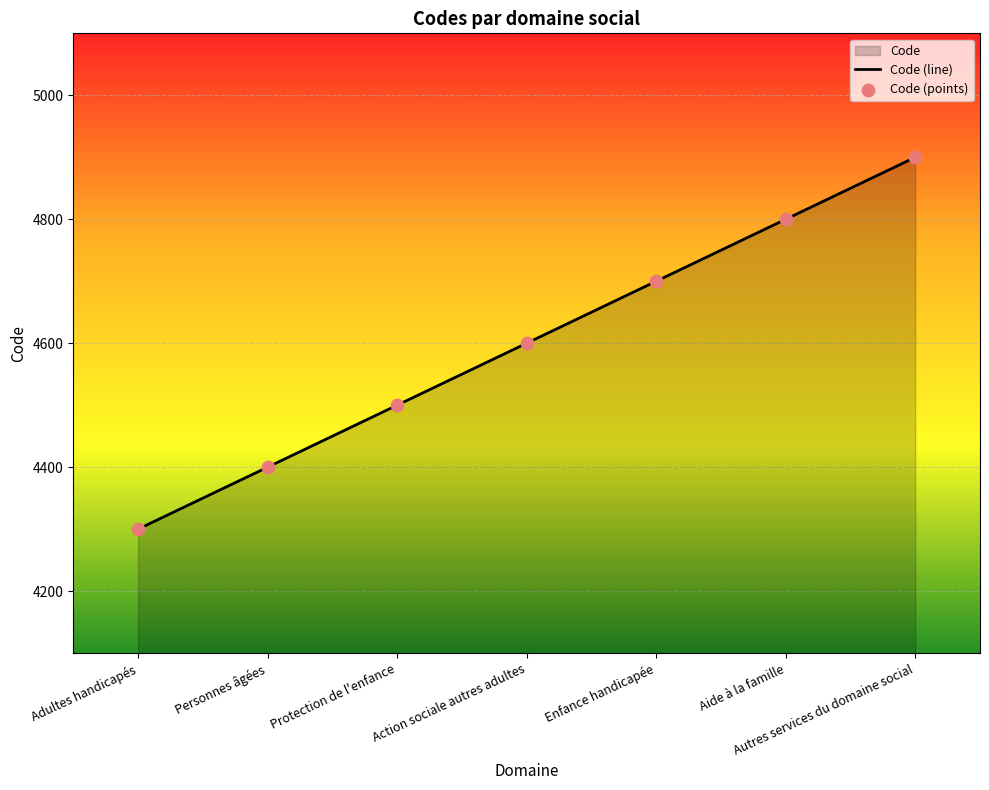

Which series reaches the minimum Y coordinate?

Code (line)